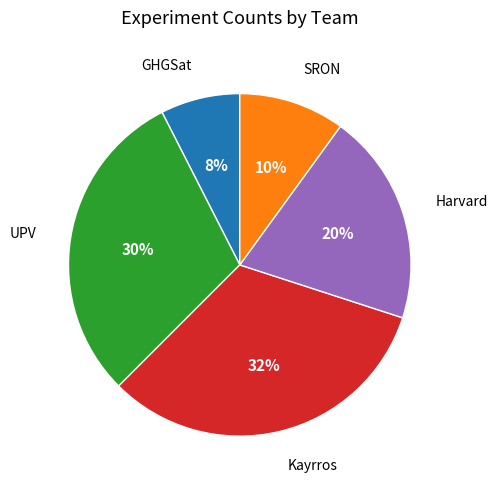

What percentage is the GHGSat slice, to the nearest percent?

7%